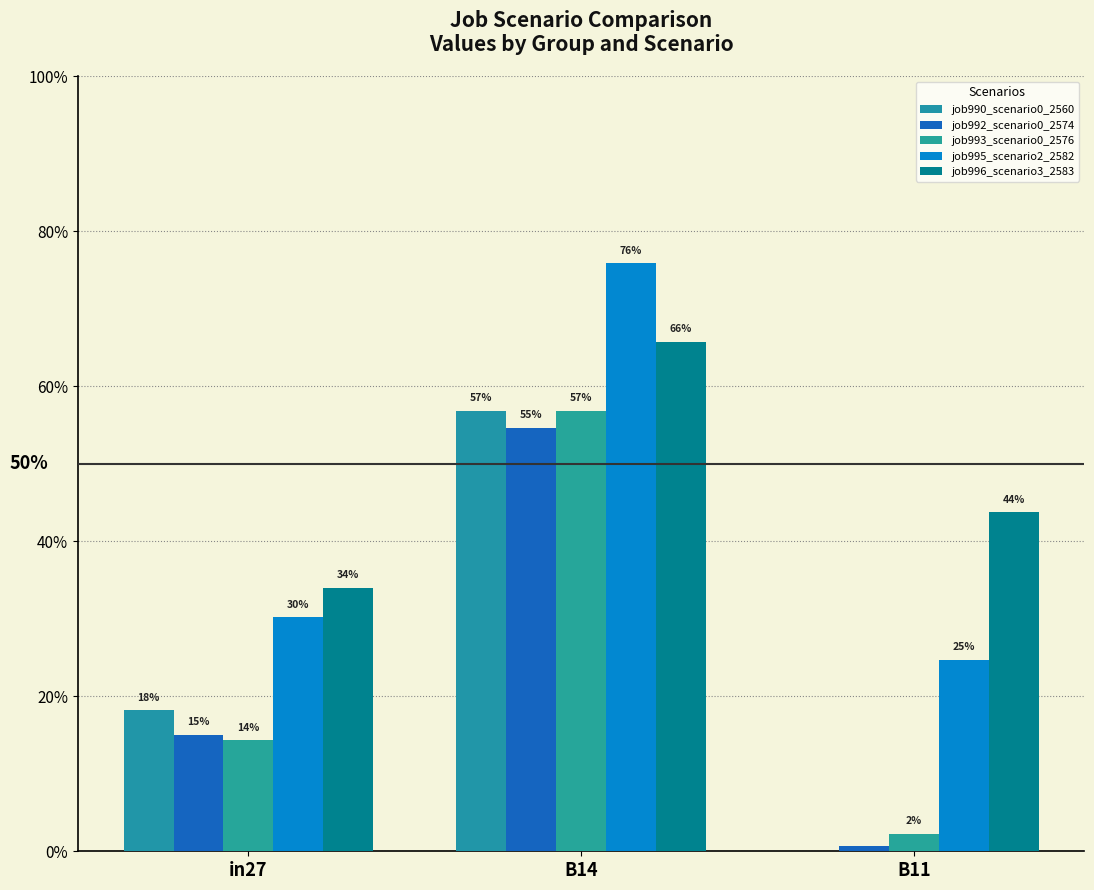

Are the bars grouped side by side (vs. stacked)?

Yes